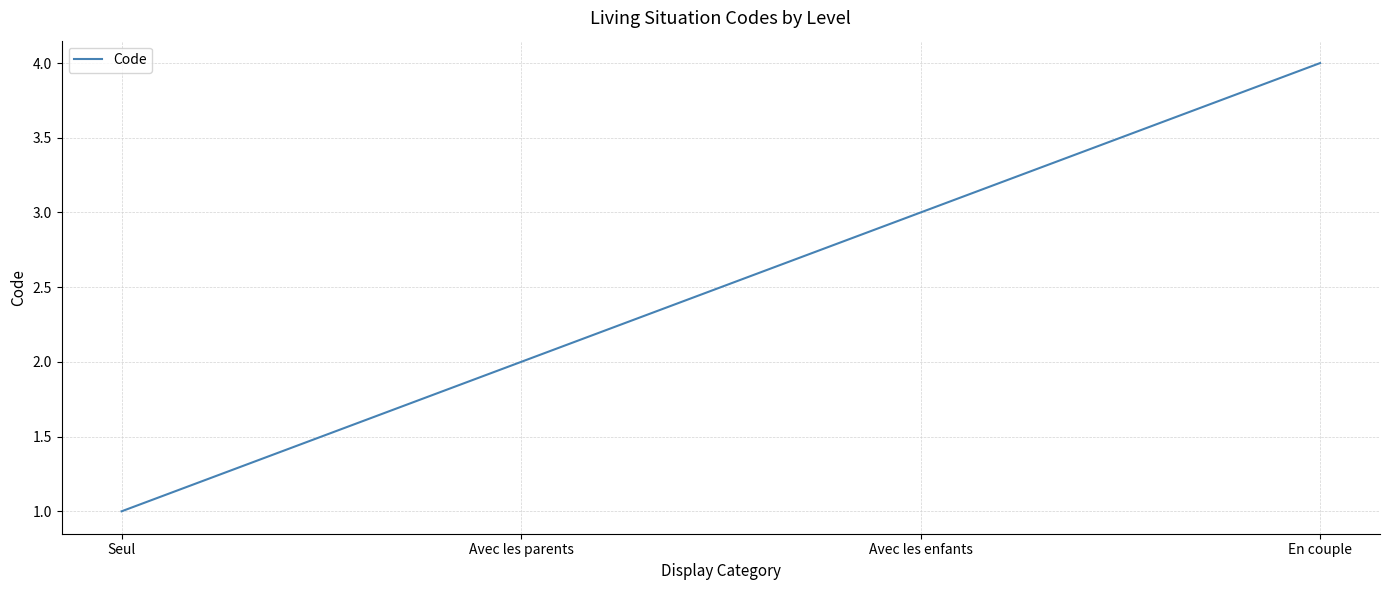

Which category has the lowest value across all series?

Seul